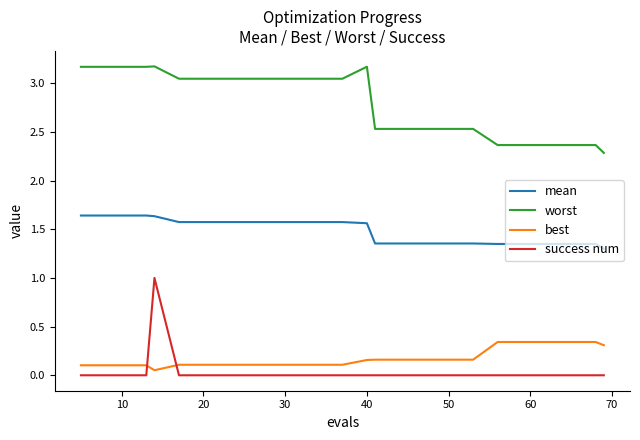

Which series has the largest range (max minus min)?

success num